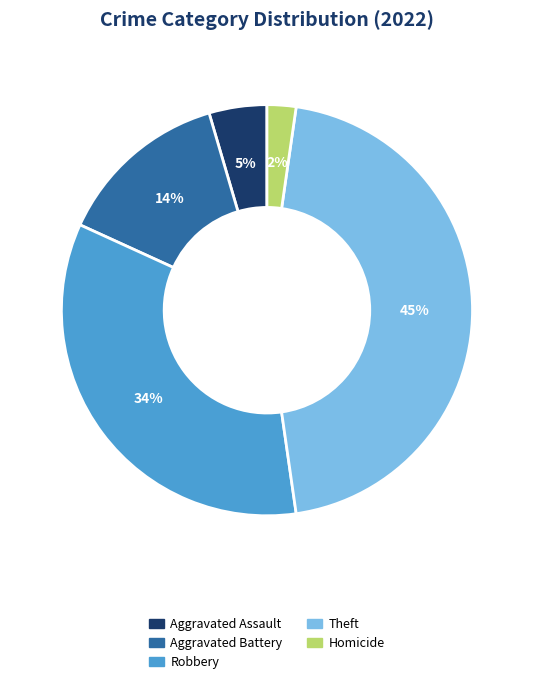

Is it true that Theft is 45% of the pie?

True